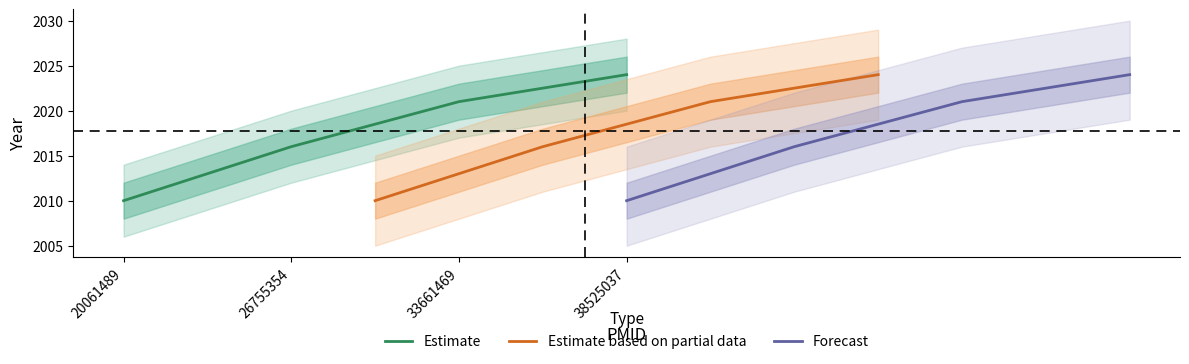

True or false: Estimate based on partial data has more than 0 interior local peaks.

False